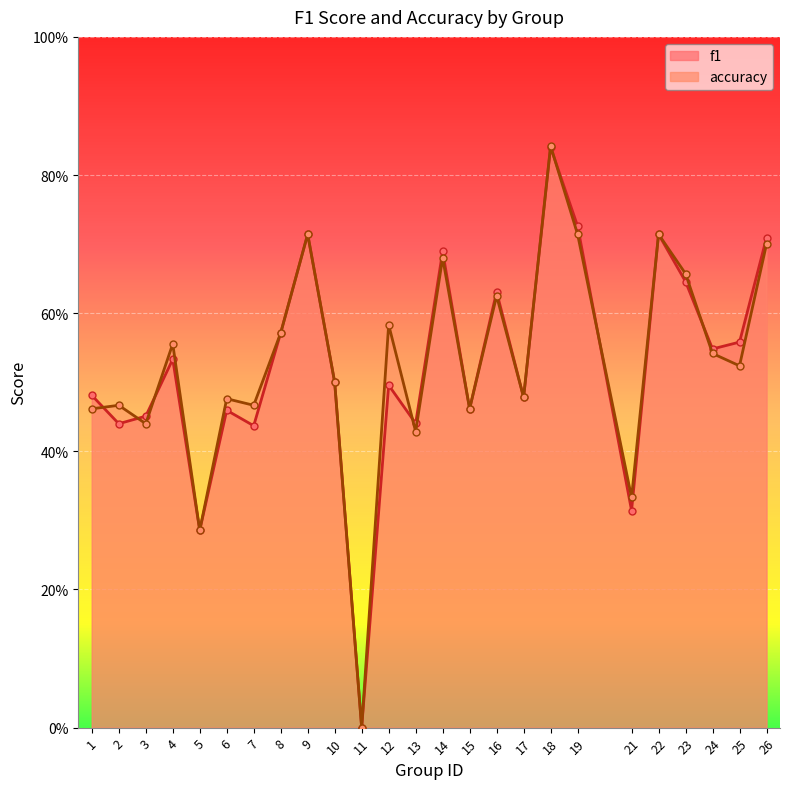

What is the difference between the maximum and minimum values in the accuracy series?

0.8